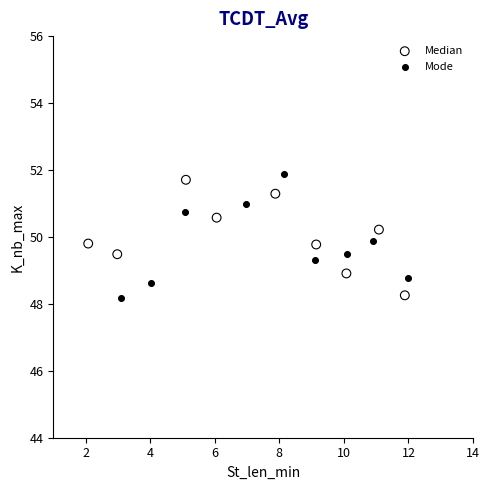

What are all the series names shown in the legend?

Median, Mode